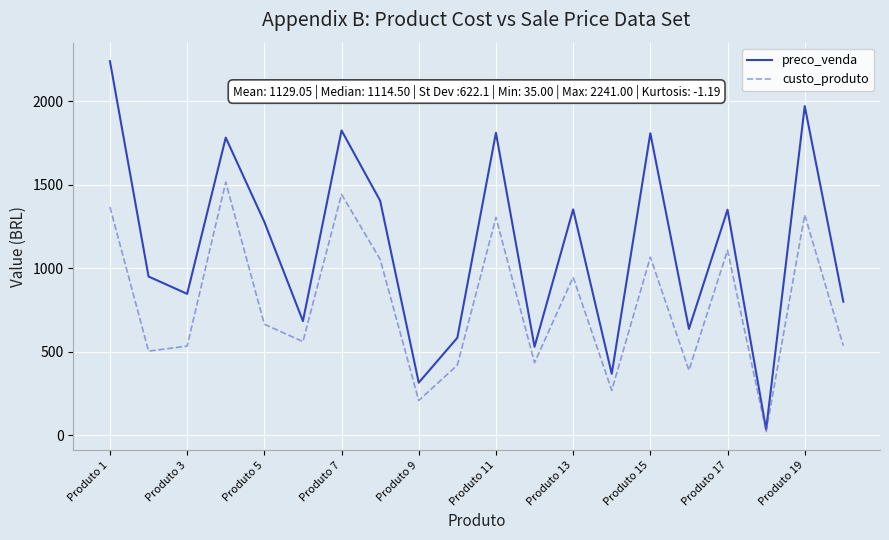

Does the chart have visible grid lines?

Yes